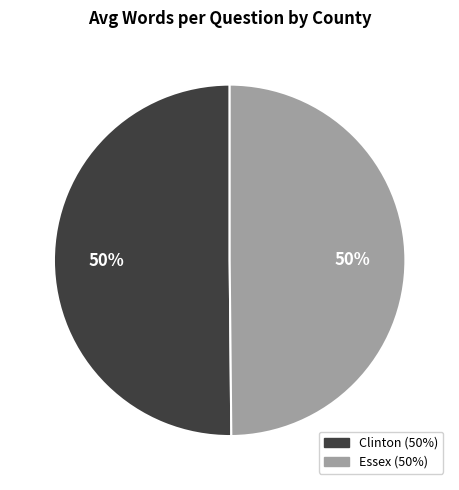

To the nearest percent, what percentage of the pie is Essex?

50%